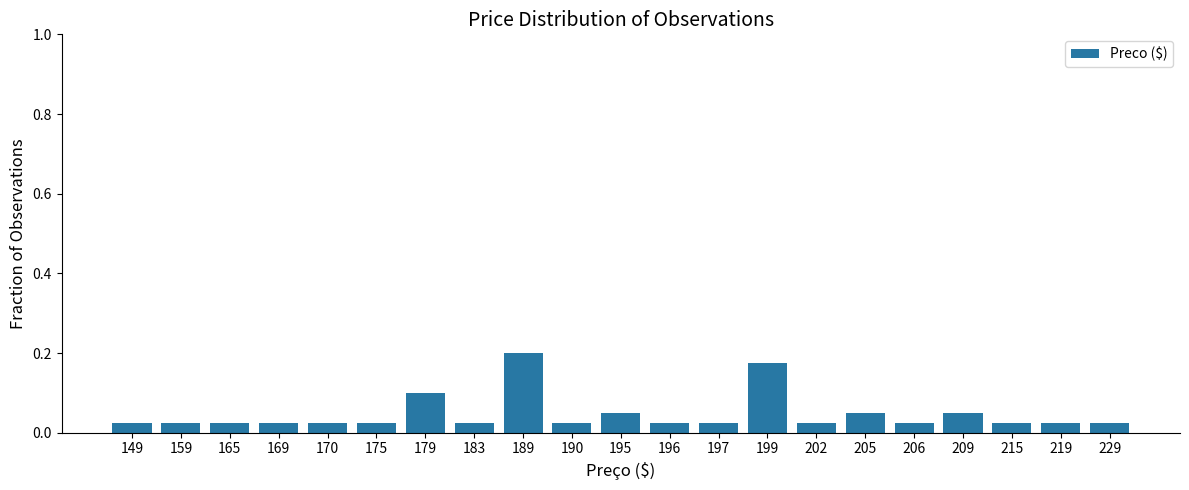

How many bars are there in total?

21